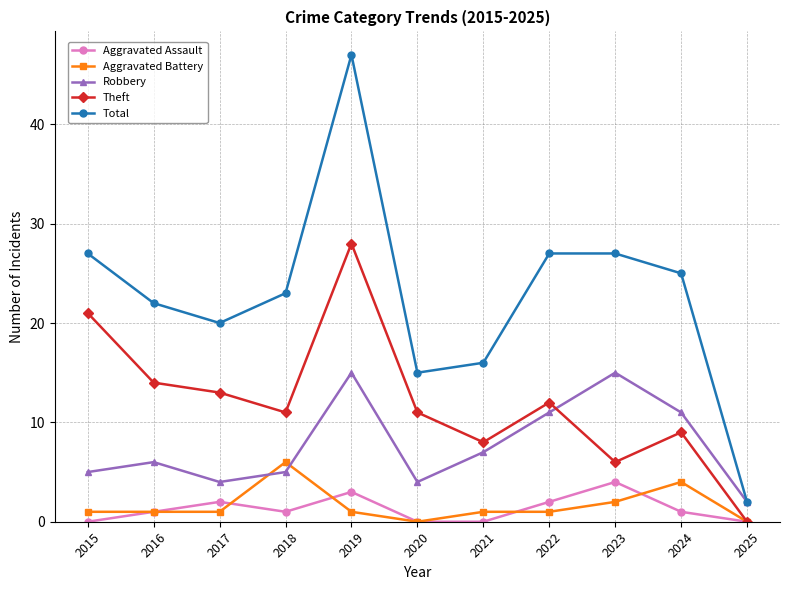

Which series has the widest spread of values?

Total